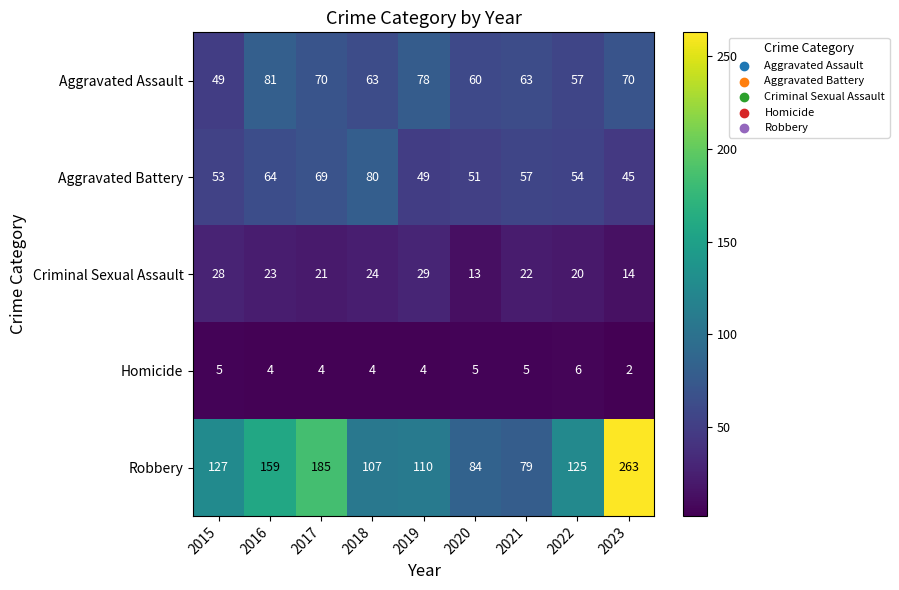

What is the difference between the second highest and second lowest values in the Aggravated Assault series?

21